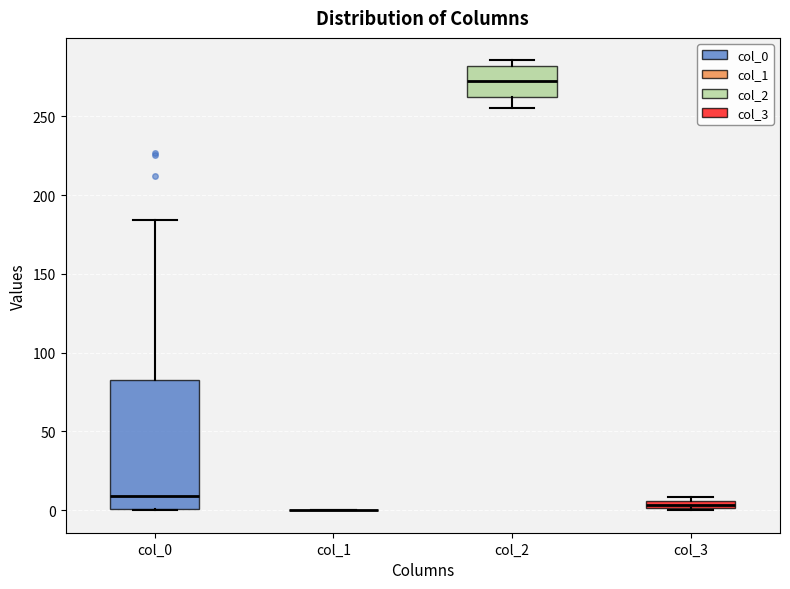

Which box is the tallest, from its lower edge to its upper edge?

col_0